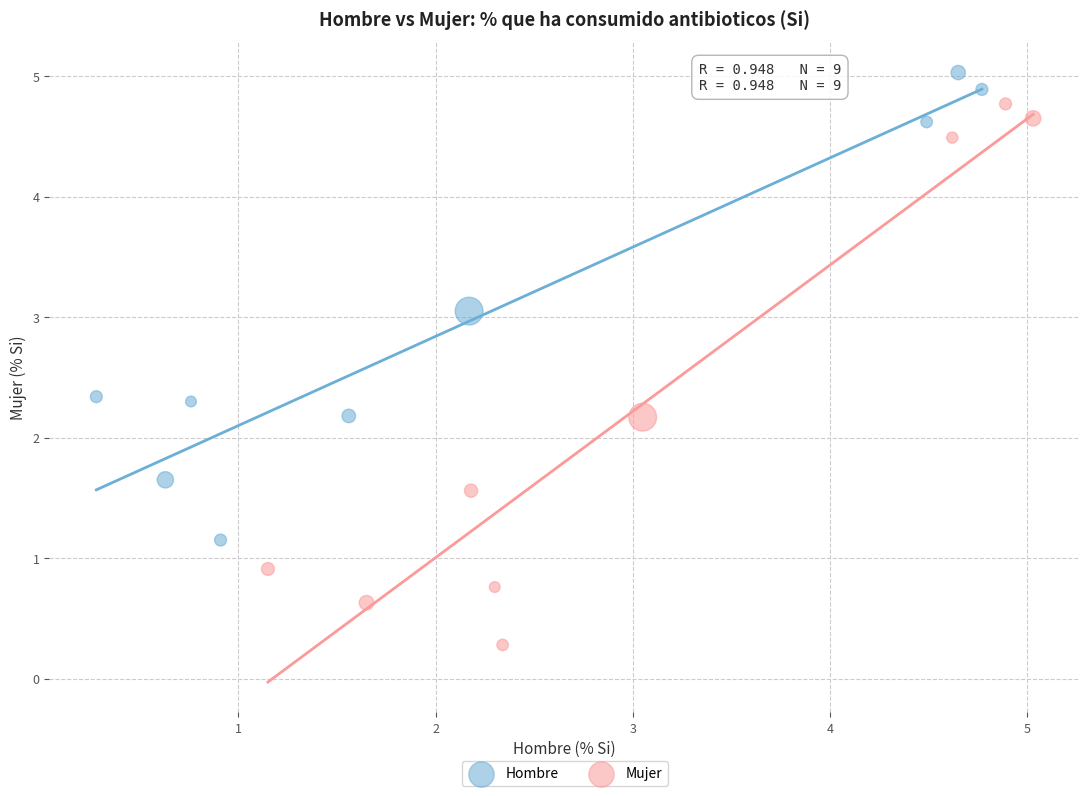

Which series reaches the maximum Y coordinate?

Hombre